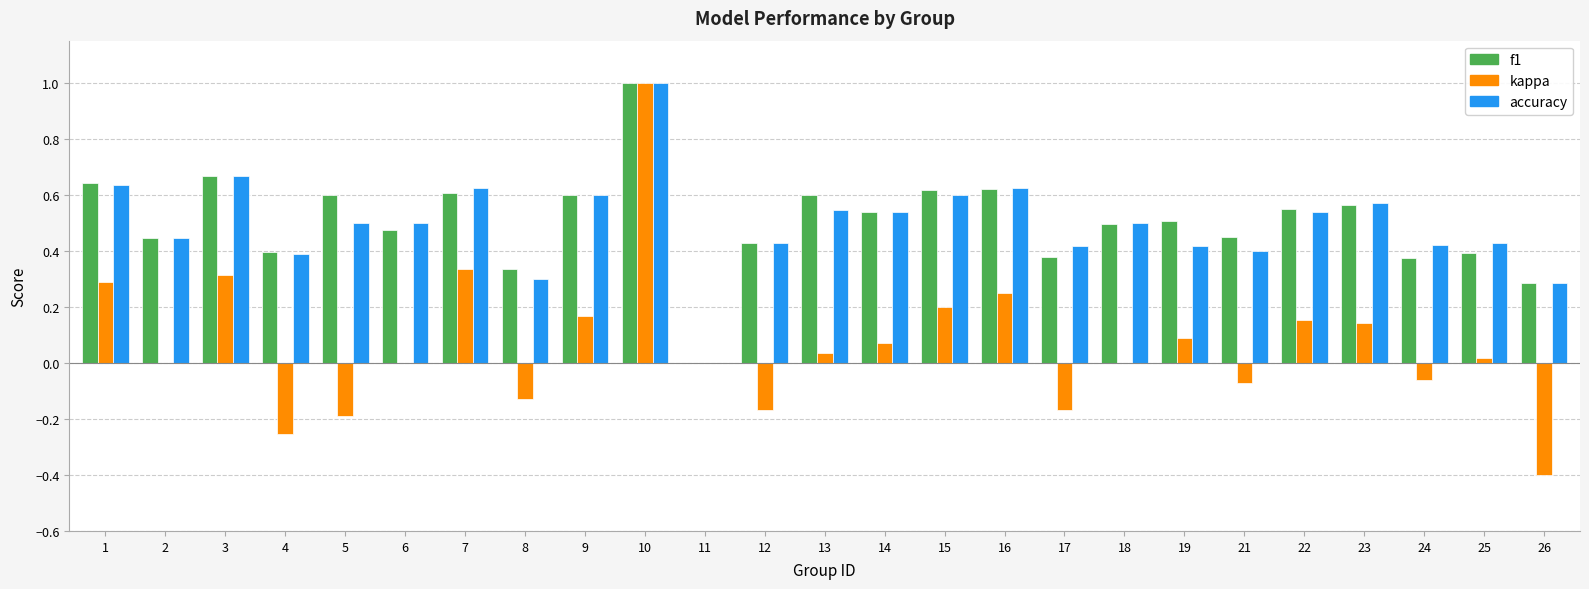

The f1 series shows 0.5 at 22. True or false?

True